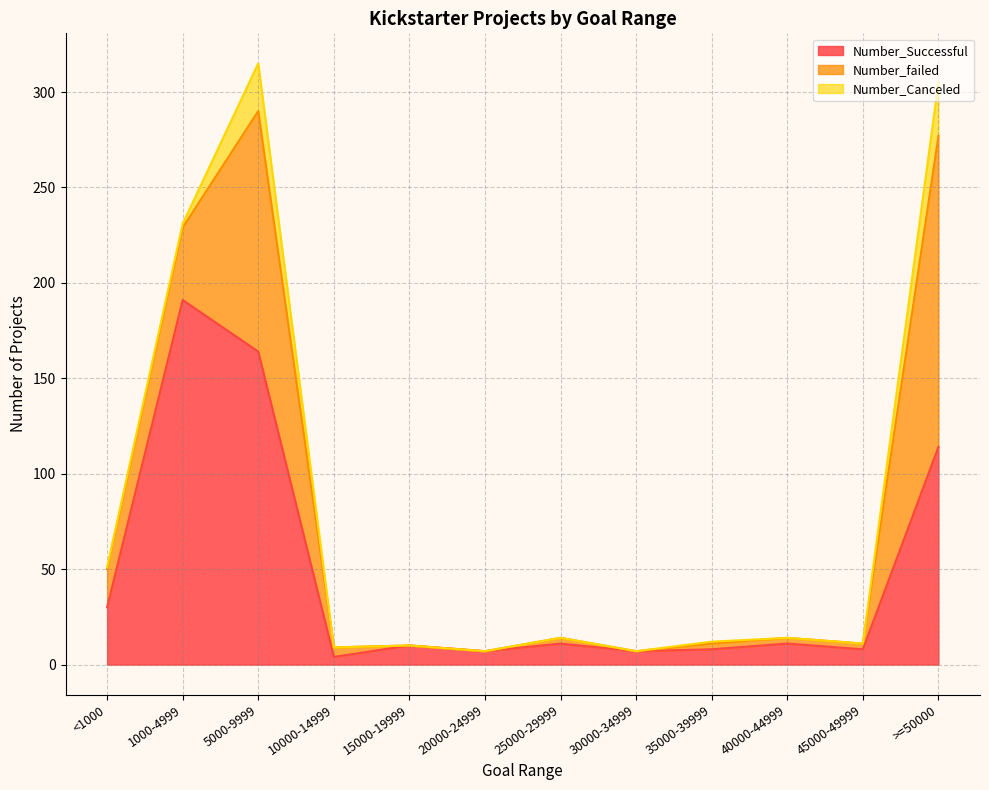

Does the chart display data point markers on the line(s)?

No